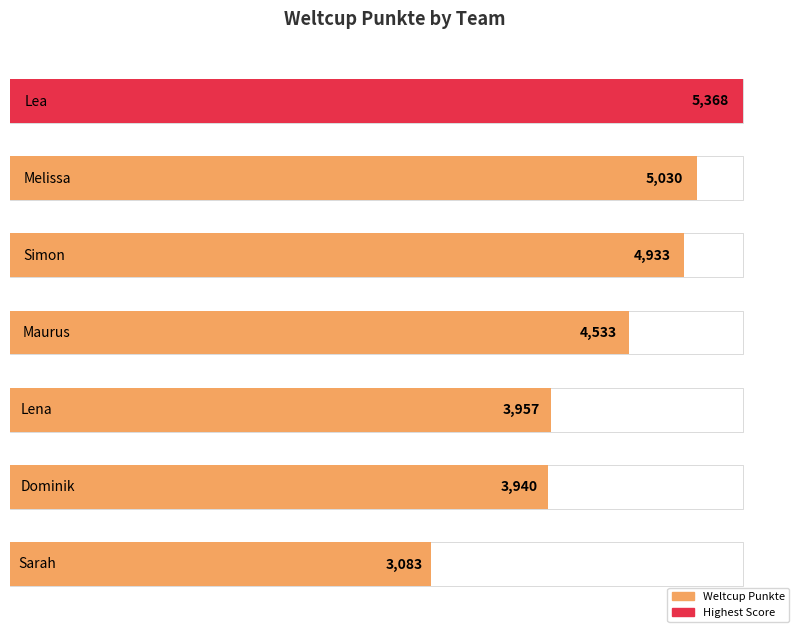

Reading left to right, what are all the values shown in this chart?

Lea=5368	Melissa=5030	Simon=4933	Maurus=4533	Lena=3957	Dominik=3940	Sarah=3083